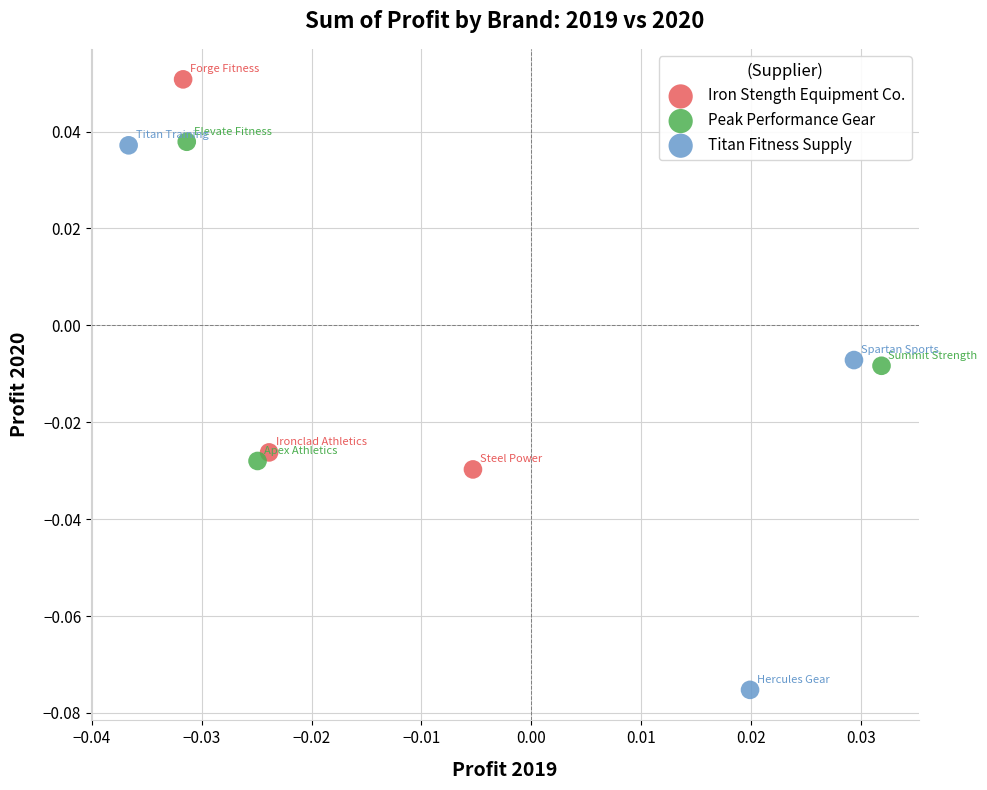

What are all the series names shown in the legend?

Iron Stength Equipment Co., Peak Performance Gear, Titan Fitness Supply